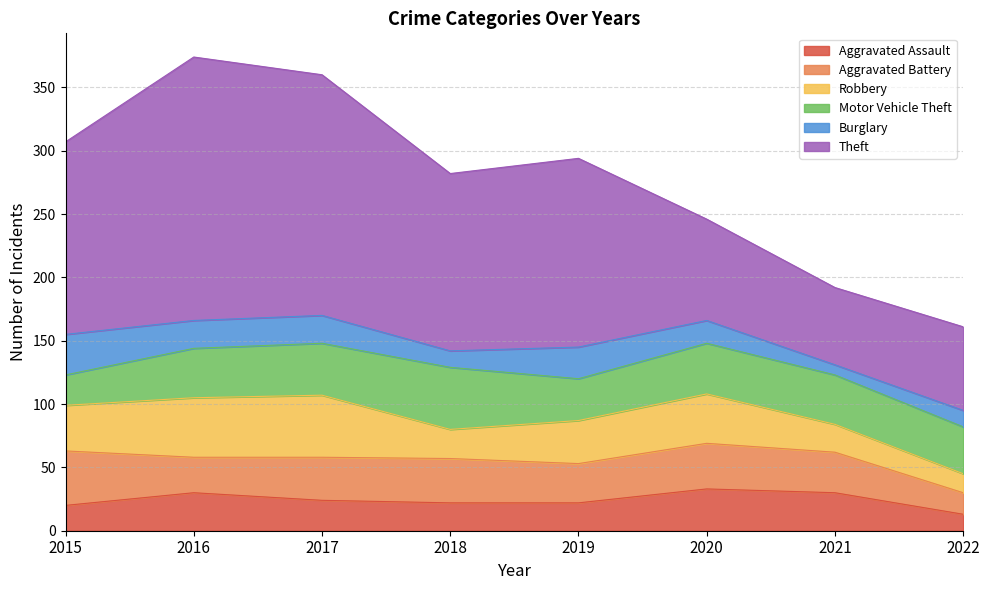

Between 2015 and 2020, which series saw the biggest shift?

Theft